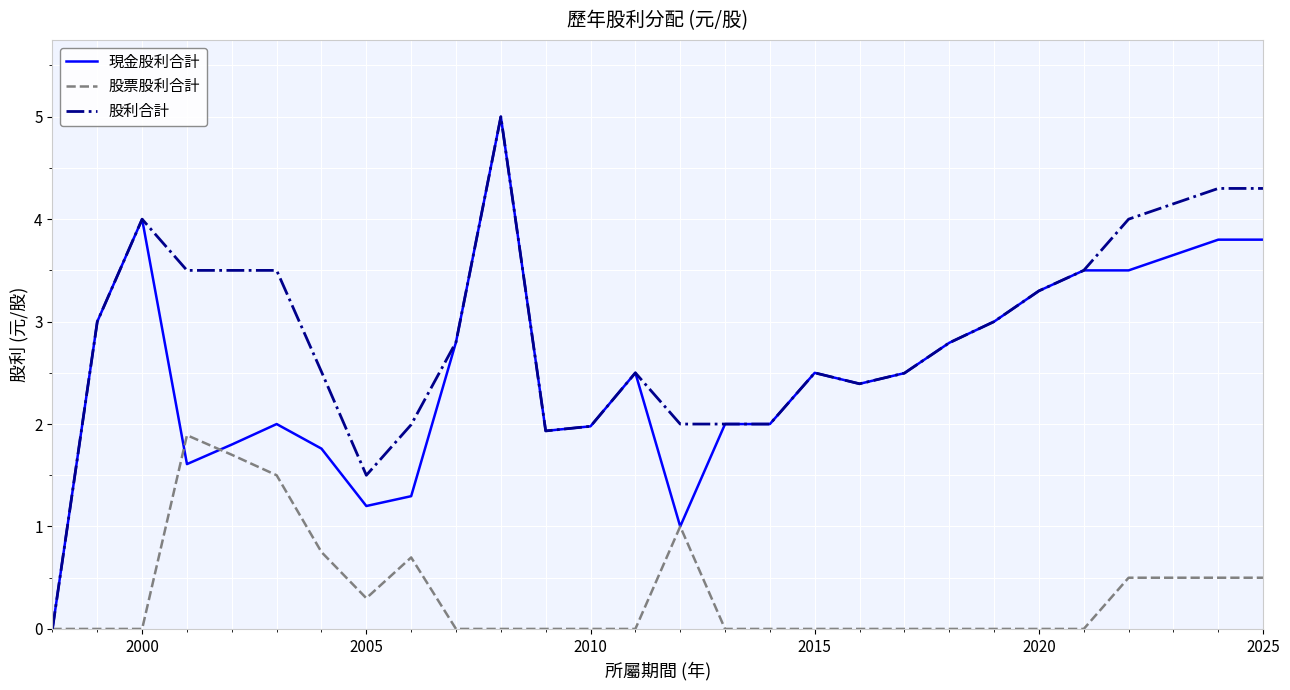

Which series has the largest total across all categories?

股利合計